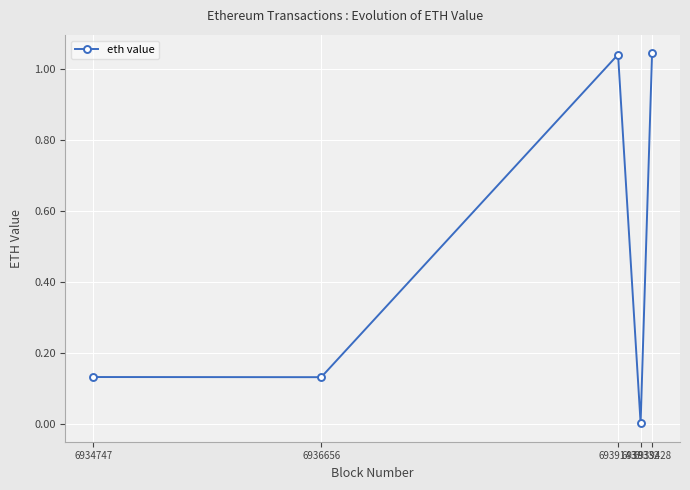

True or false: there are more than 2 points higher than both neighbors.

False